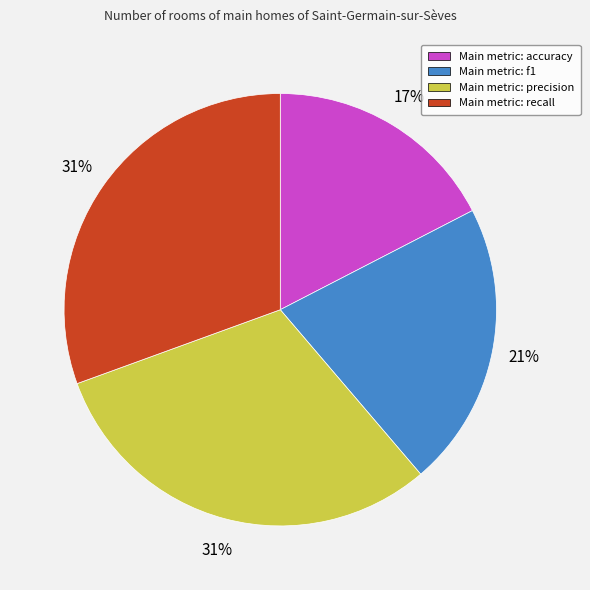

Is there any slice that represents more than half of the pie?

No